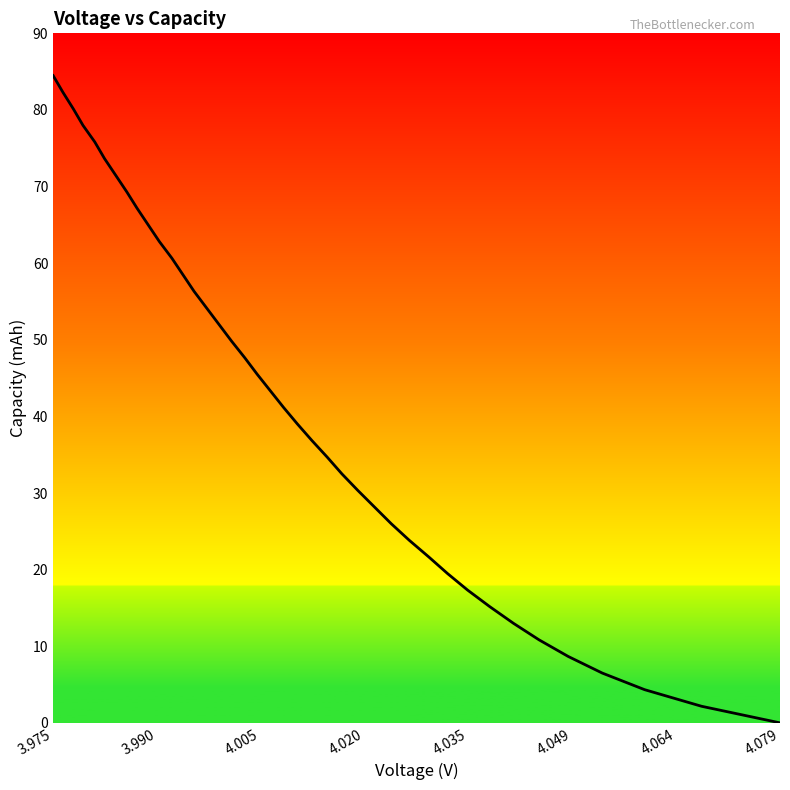

Does the chart have visible grid lines?

No